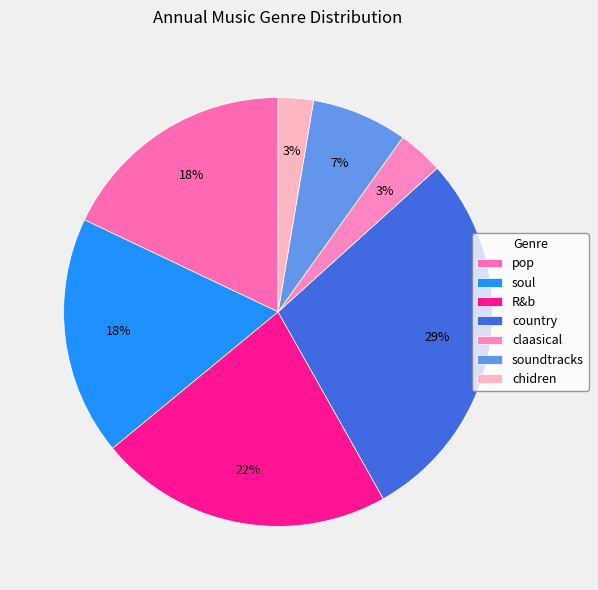

Combined, what portion of the pie is soundtracks and country?

35.8%